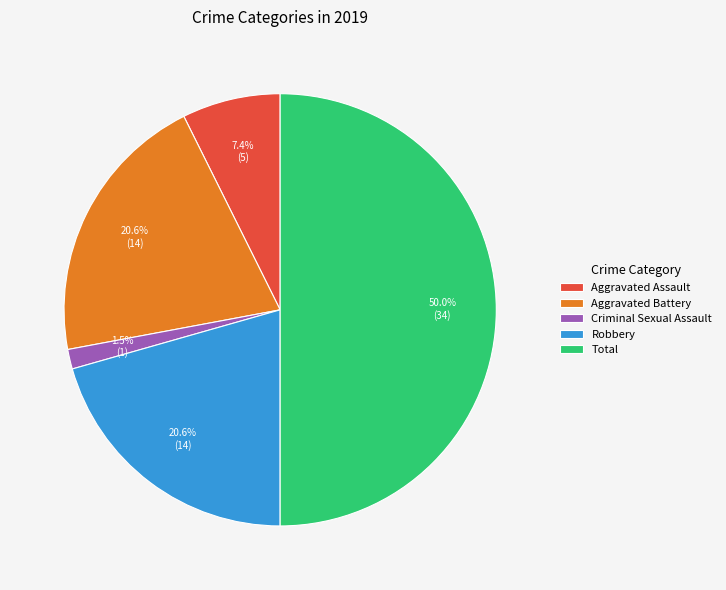

True or false: Total accounts for 50% of the total.

True